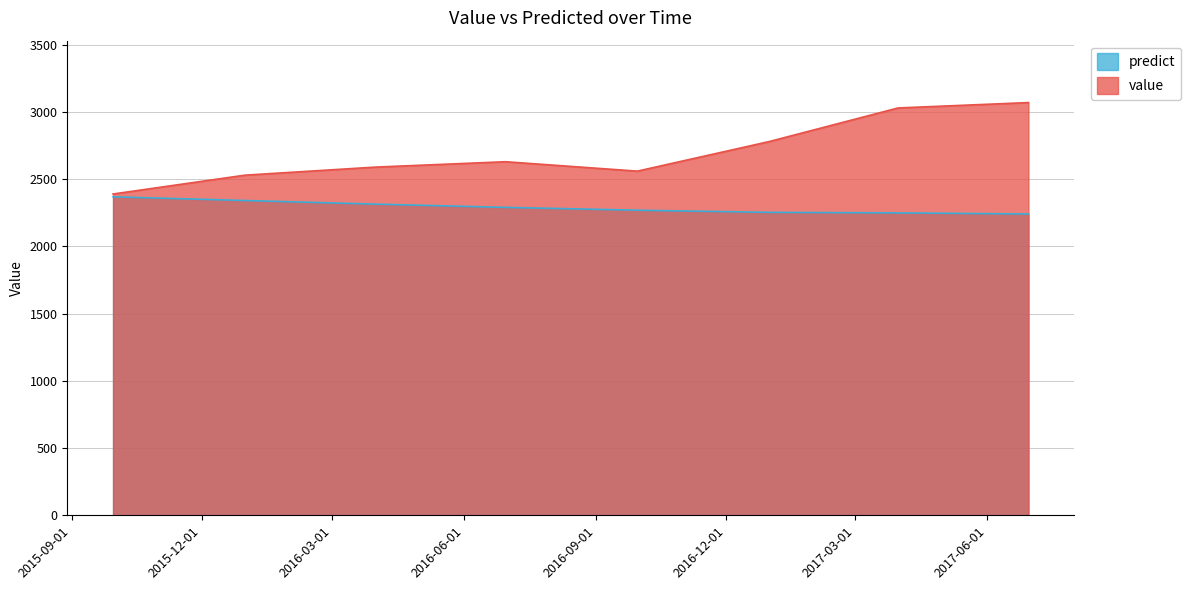

Reading left to right, list all the values displayed in this chart.

value: 2015-09-30=2390.0	2015-12-31=2530.0	2016-03-31=2590.0	2016-06-30=2630.0	2016-09-30=2560.0	2016-12-31=2780.0	2017-03-31=3030.0	2017-06-30=3070.0
predict: 2015-09-30=2369.1	2015-12-31=2341.5	2016-03-31=2314.8	2016-06-30=2290.5	2016-09-30=2269.5	2016-12-31=2253.4	2017-03-31=2249.6	2017-06-30=2241.2